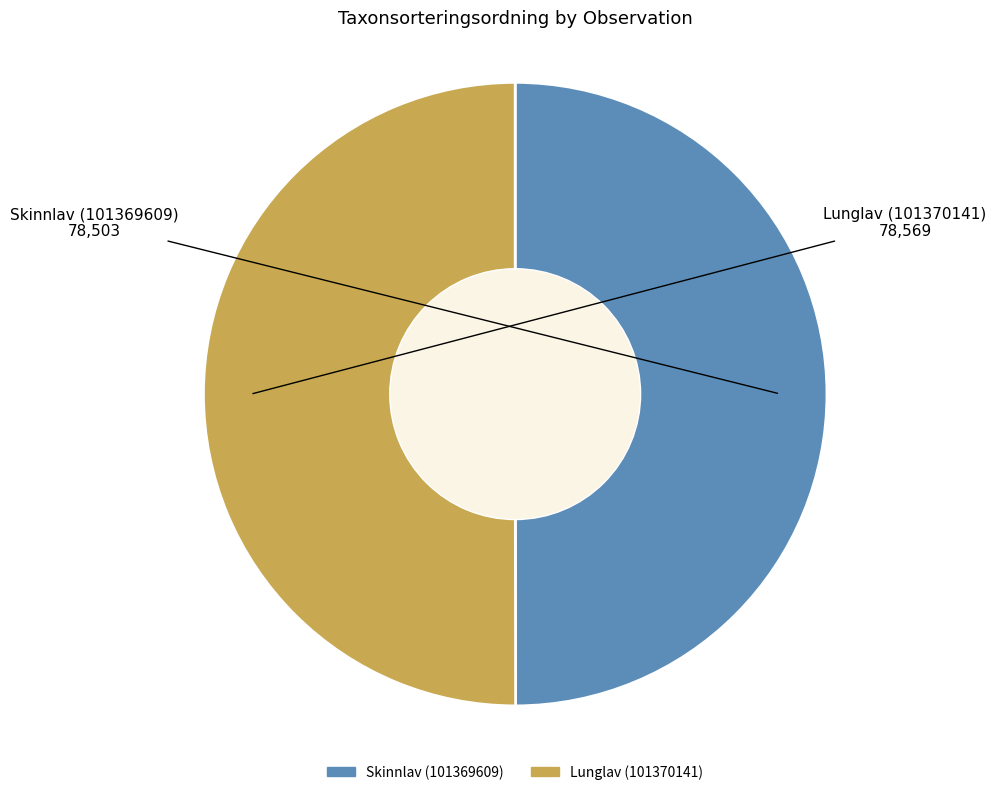

Approximately how many times larger is the value at Lunglav (101370141) compared to Skinnlav (101369609)?

1.0